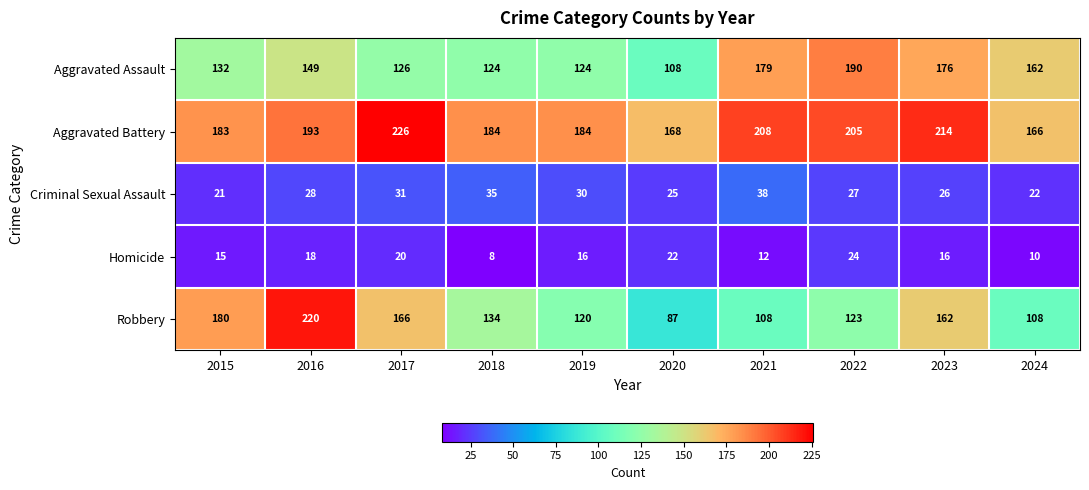

Which category has the highest value in the Criminal Sexual Assault series?

2021